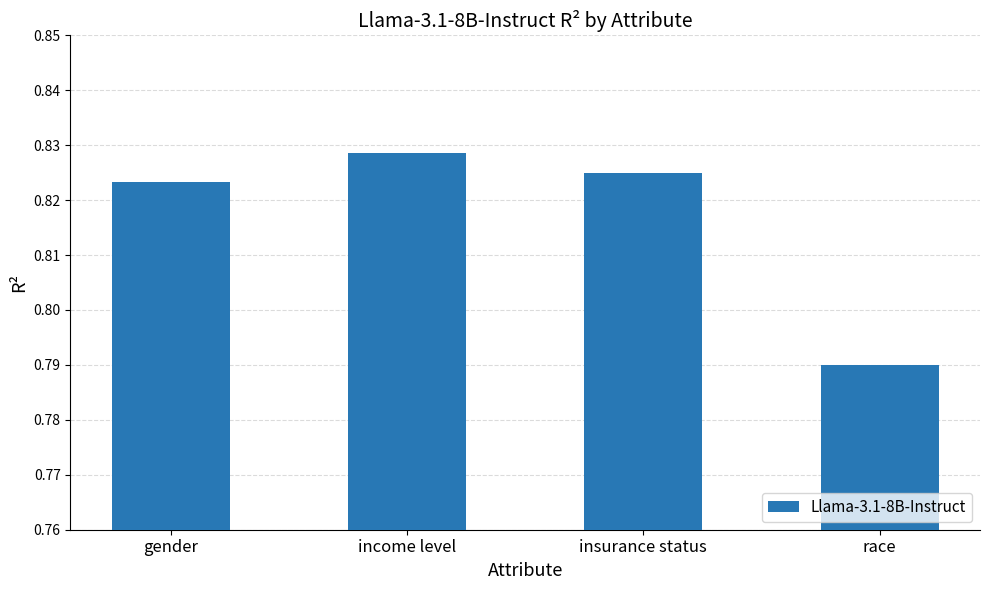

List the labels in order of value, largest first.

income level, insurance status, gender, race